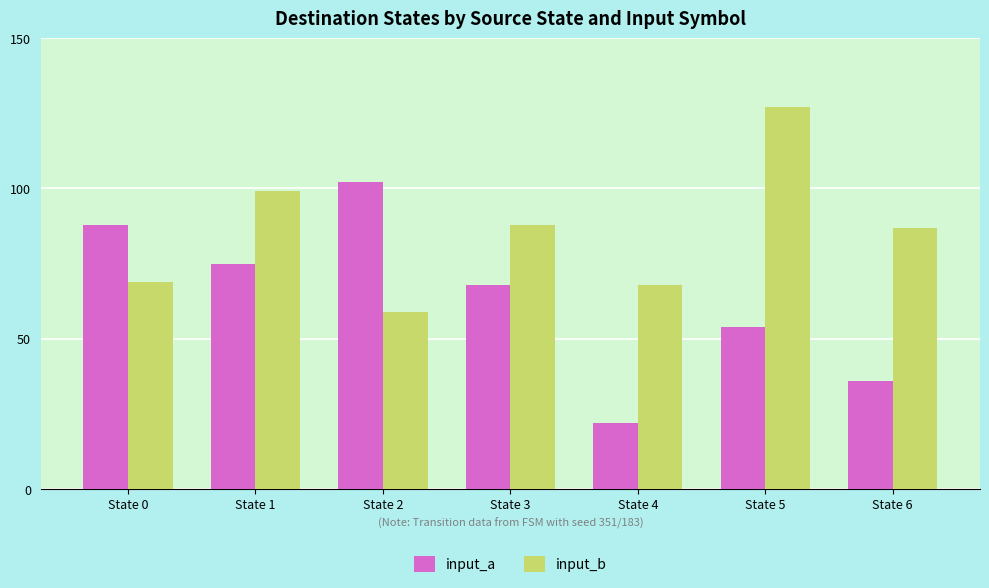

Reading left to right, list all the values displayed in this chart.

input_a: 88	75	102	68	22	54	36
input_b: 69	99	59	88	68	127	87